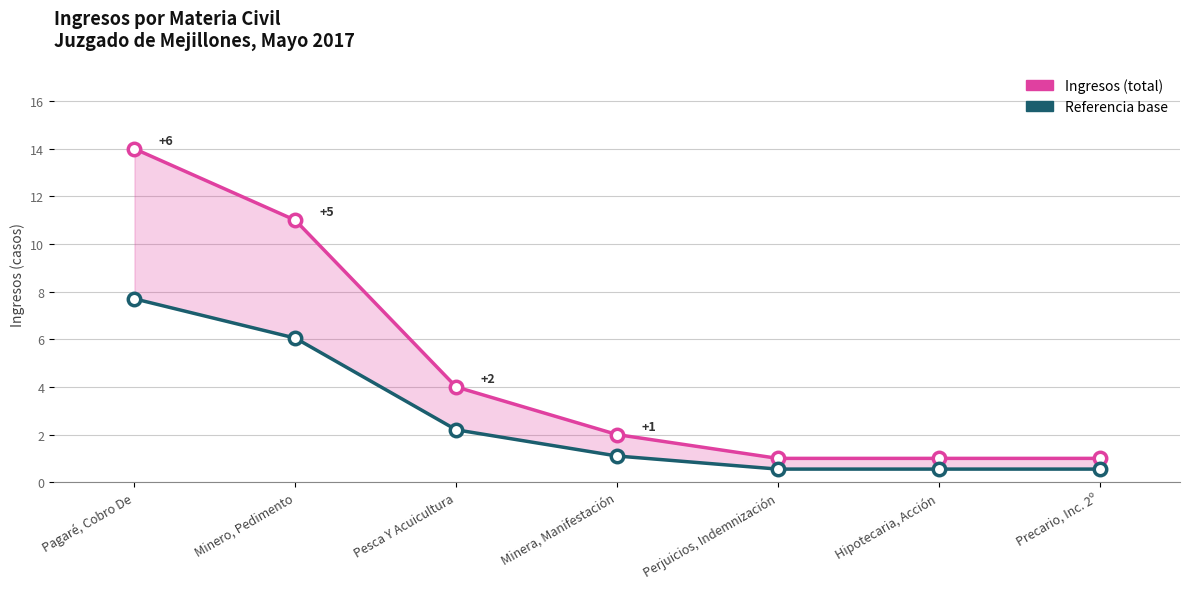

Which series reaches the minimum Y coordinate?

Referencia base